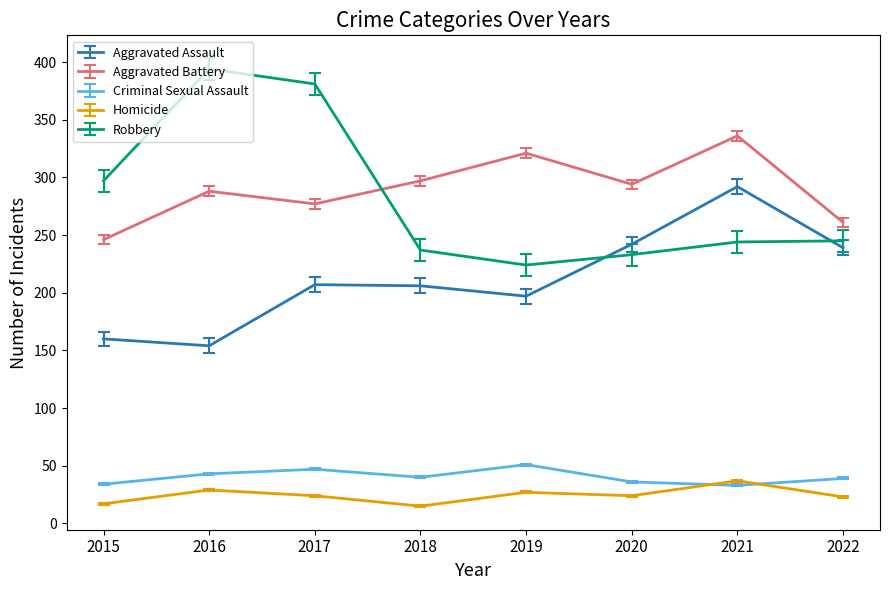

True or false: Robbery and Criminal Sexual Assault cross at least once.

False